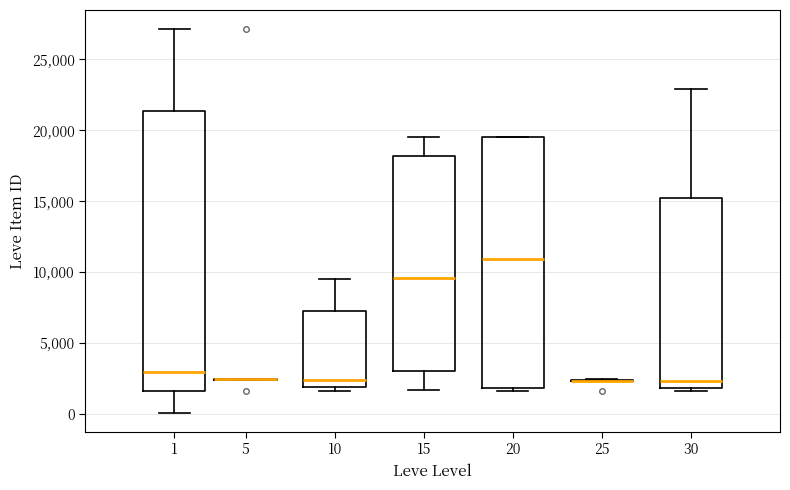

Which box is the tallest, from its lower edge to its upper edge?

1